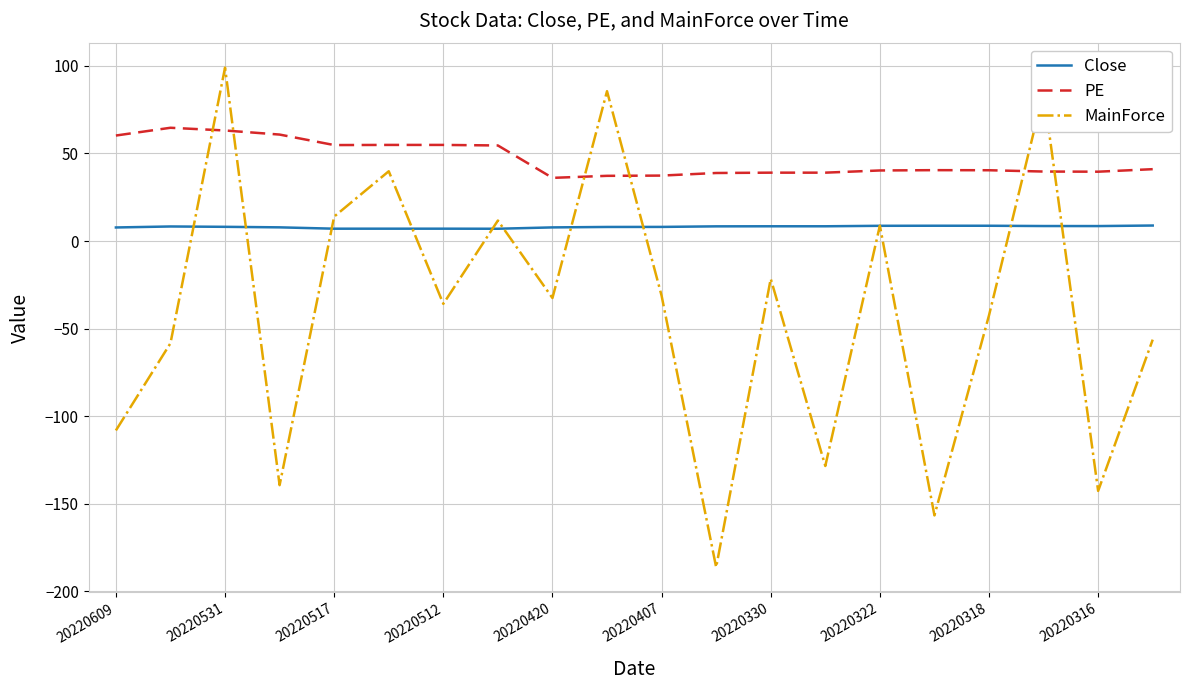

Which series has the largest total across all categories?

PE